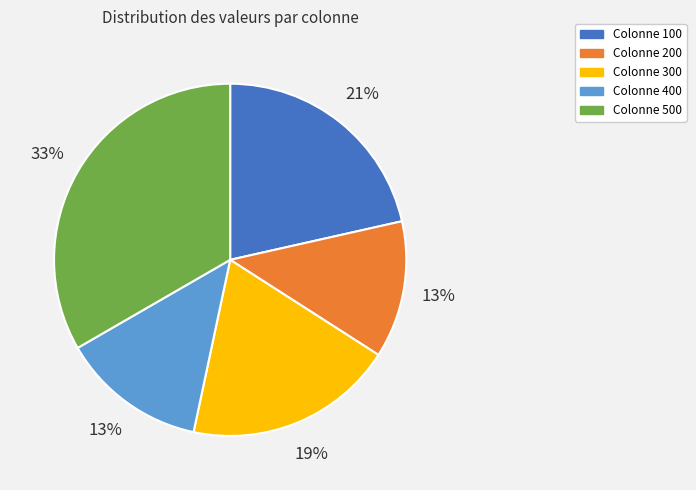

True or false: Colonne 100 accounts for 21% of the total.

True